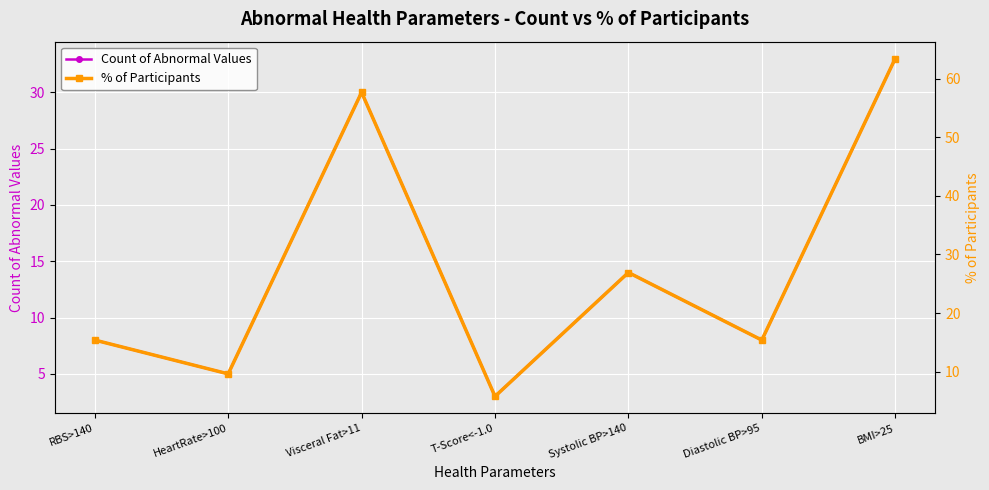

What is the greatest value displayed?

63.5